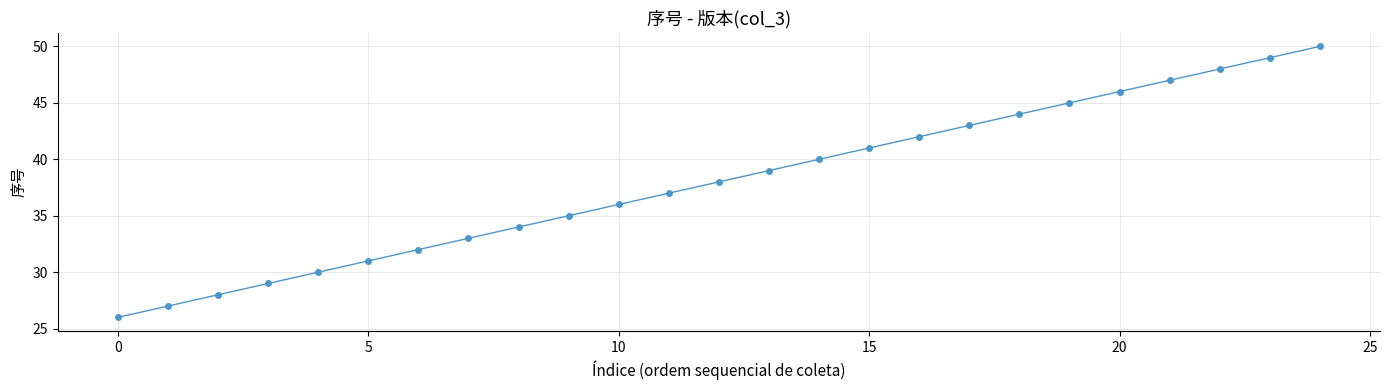

What is the smallest value displayed?

26